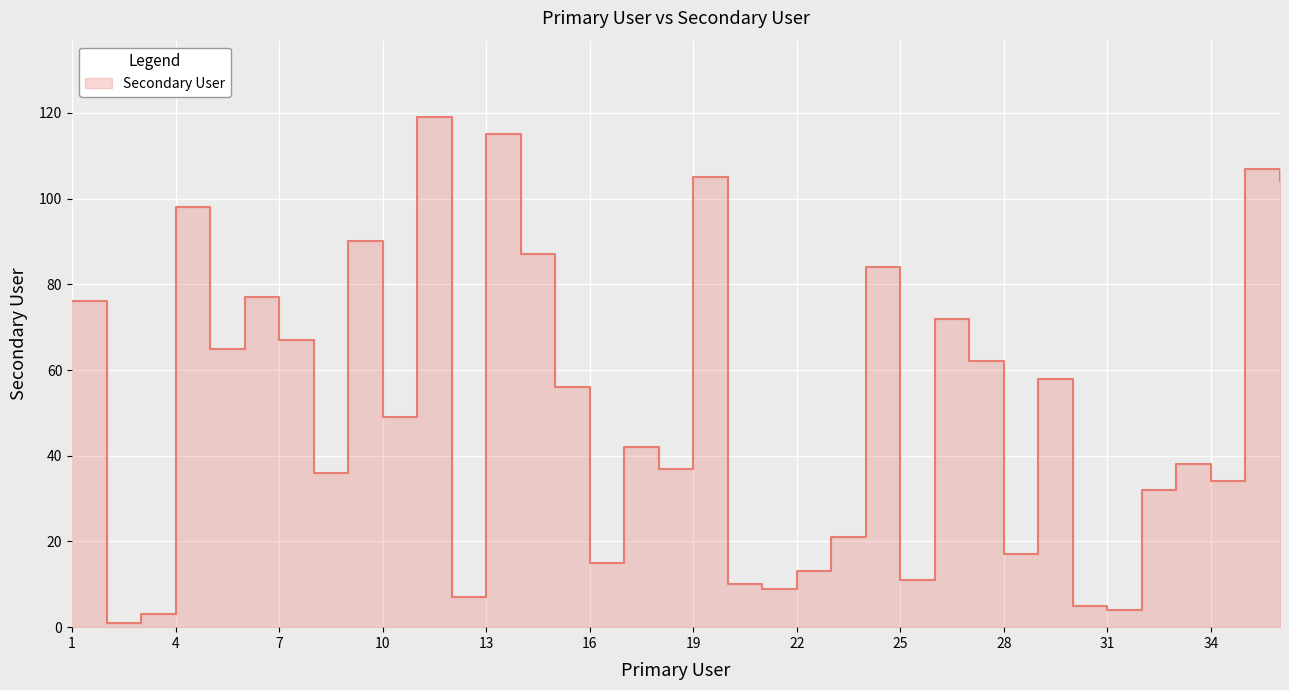

What is the sum of the values at 14 and 9?

177